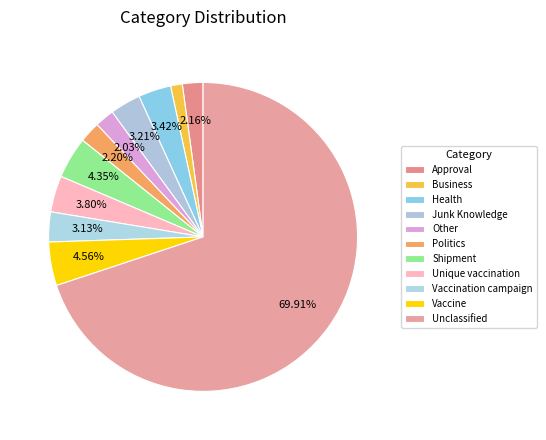

To the nearest percent, what is the difference between the Other and Junk Knowledge slice percentages?

1%